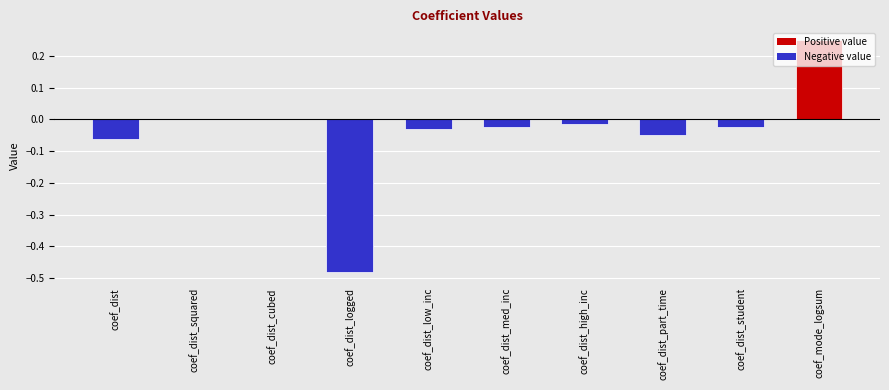

Is it true that the value at coef_dist_squared is 0.0?

True